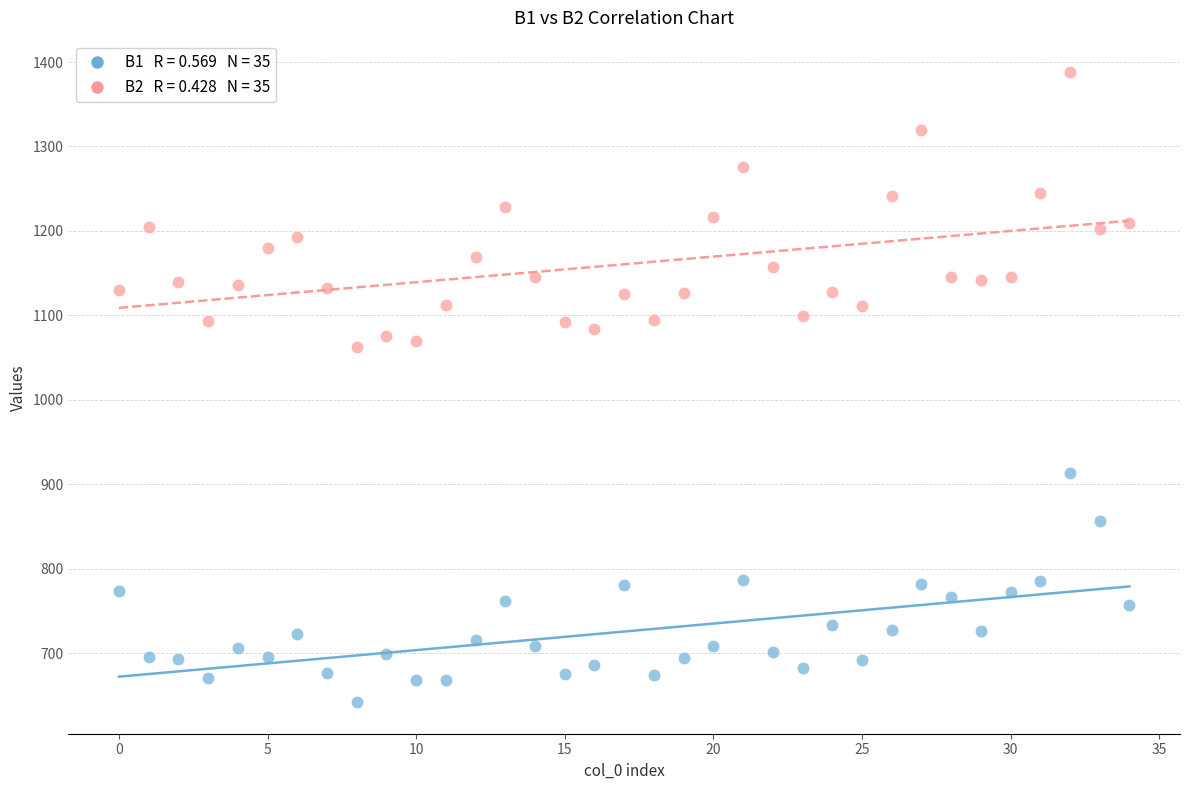

Across all data points, what is the range of Y values (max minus min)?

746